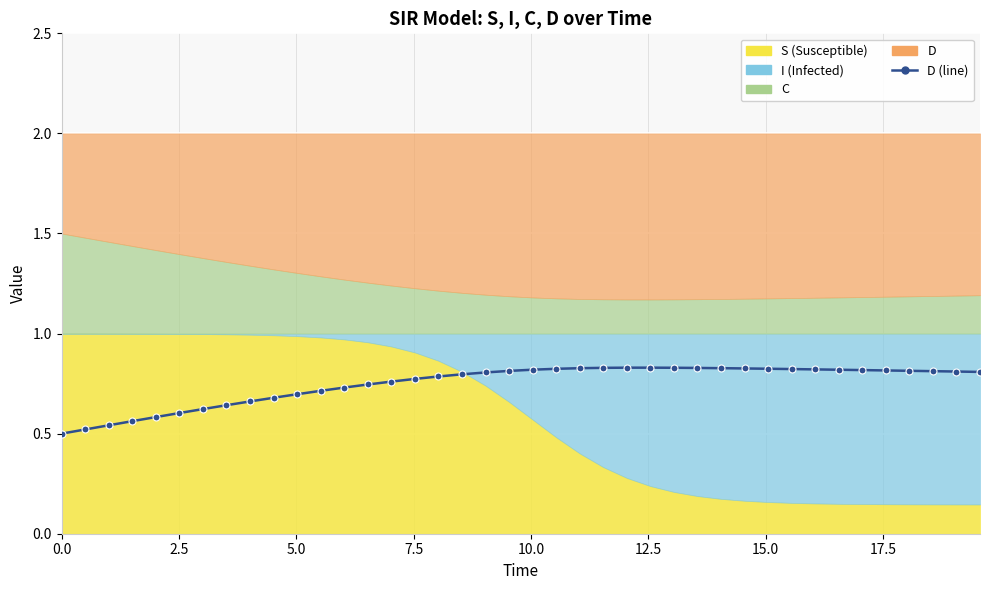

What is the average value?

0.7